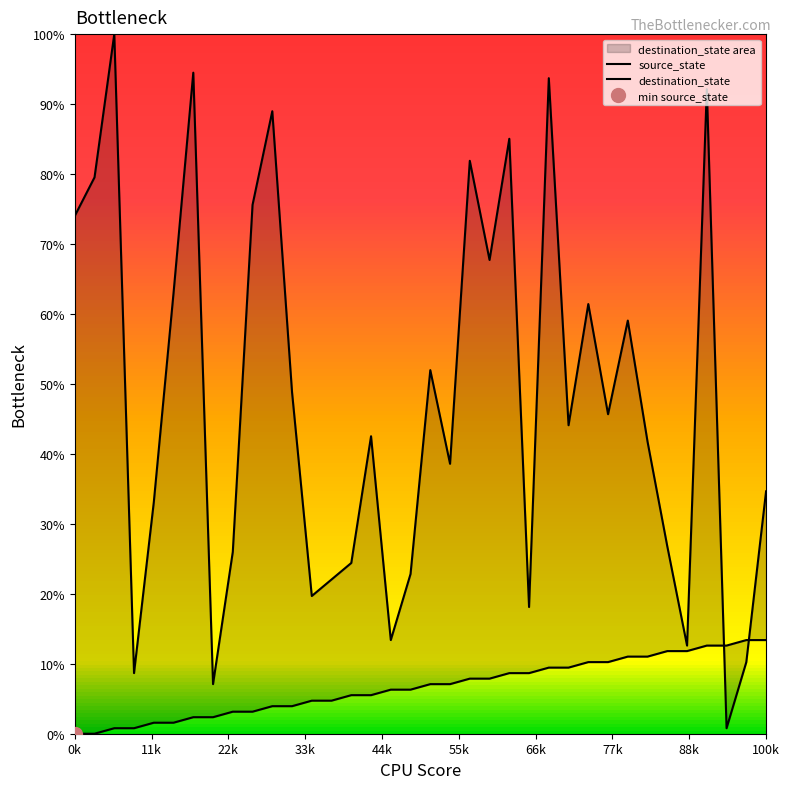

What are all the series names shown in the legend?

source_state, destination_state